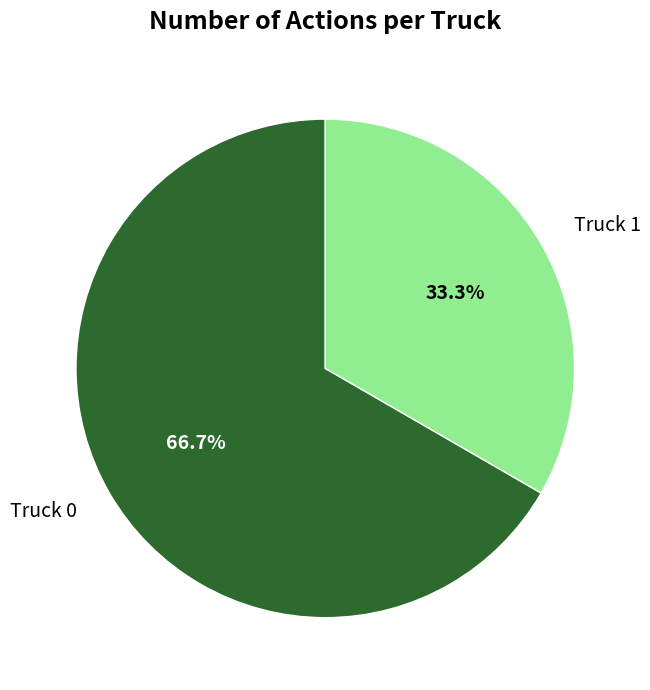

What percentage is NOT represented by Truck 1?

66.7%